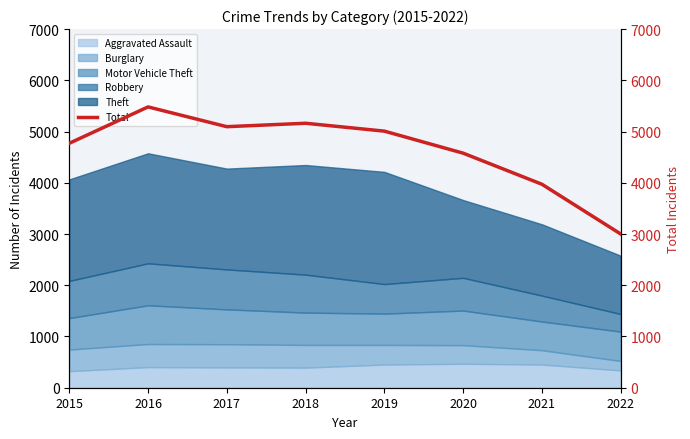

What is the difference between the maximum and minimum values?

2481